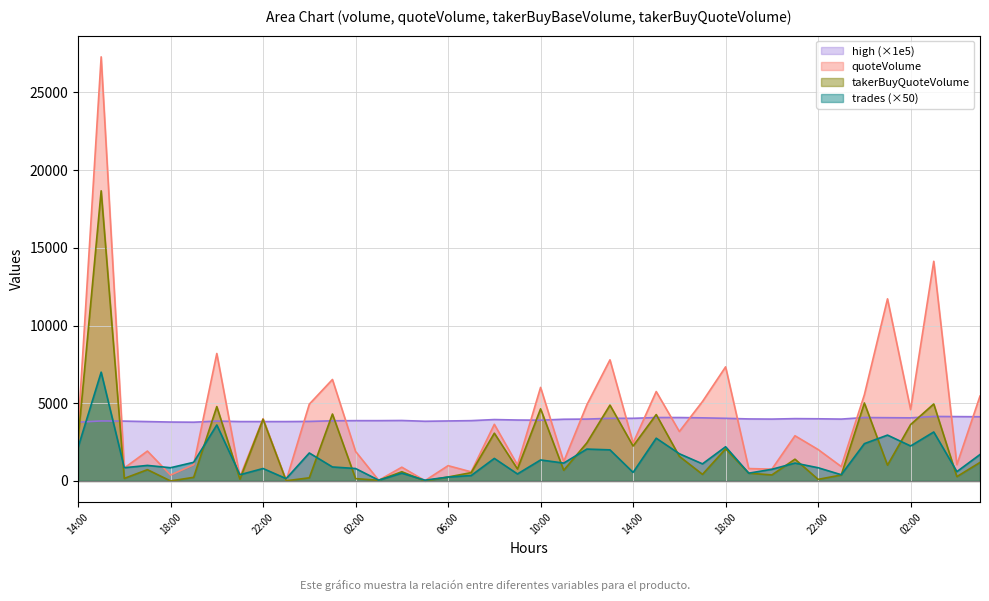

What are all the series names shown in the legend?

high (×1e5), quoteVolume, takerBuyQuoteVolume, trades (×50)